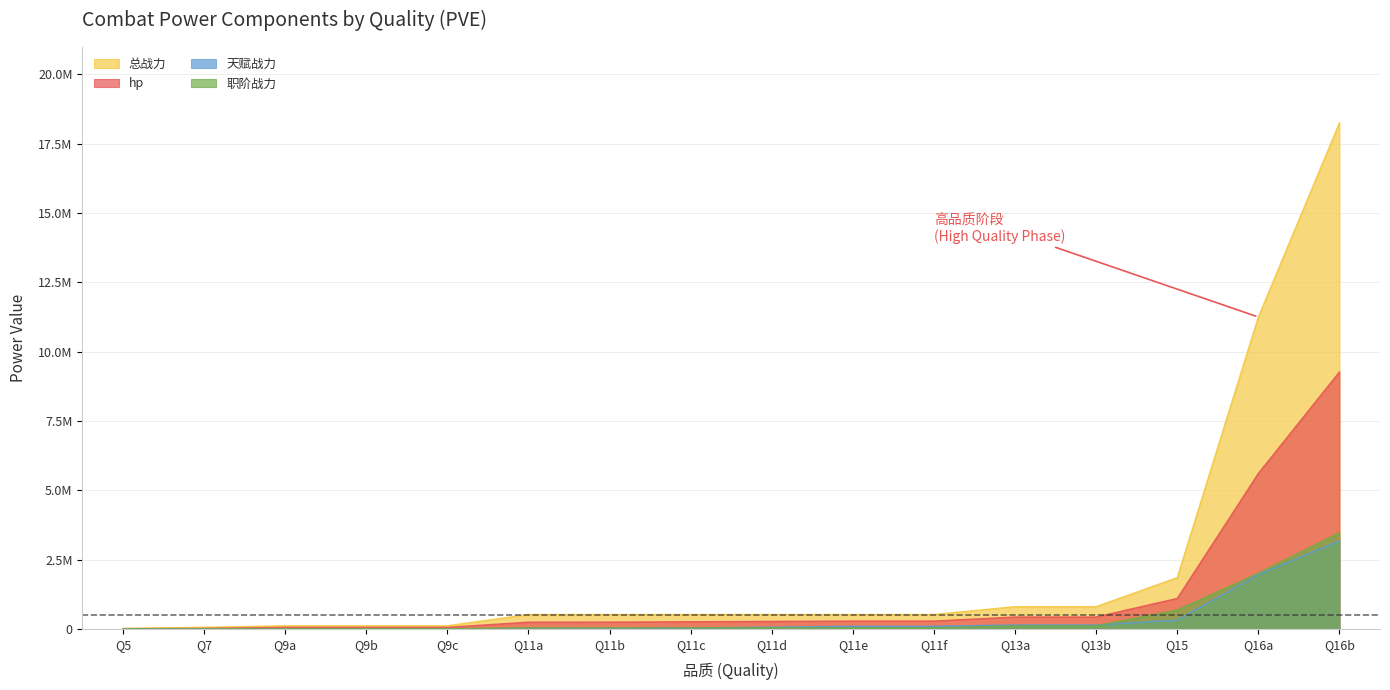

What is the minimum value for hp?

7522.4